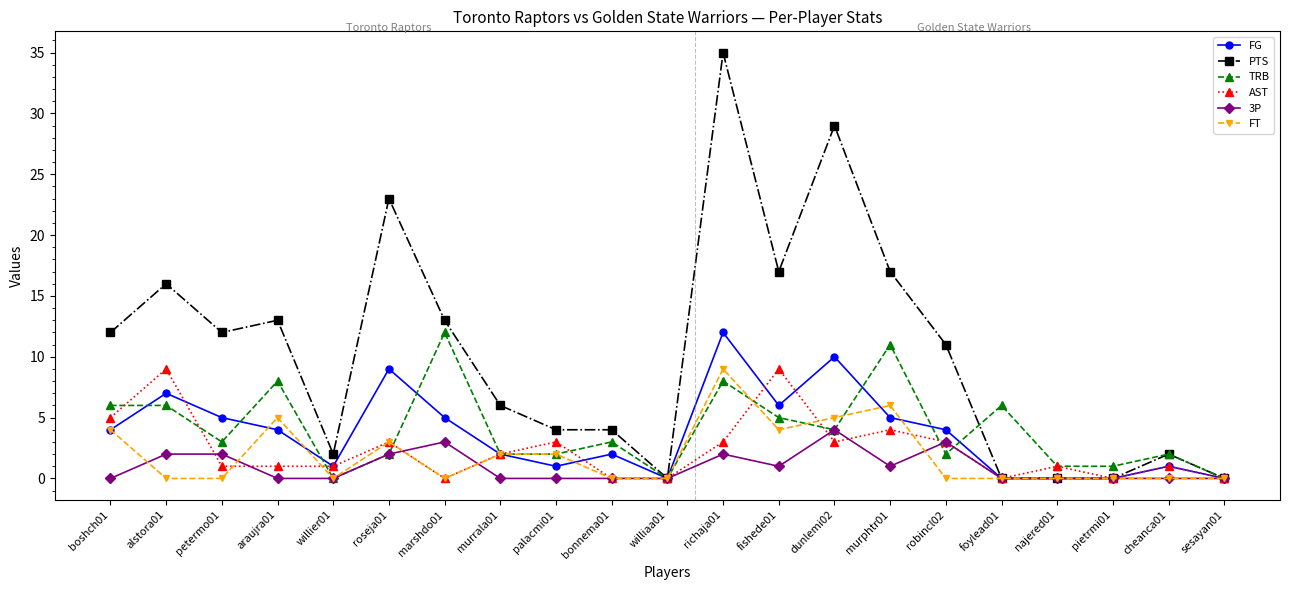

What is the label of the 15th point from the right?

marshdo01